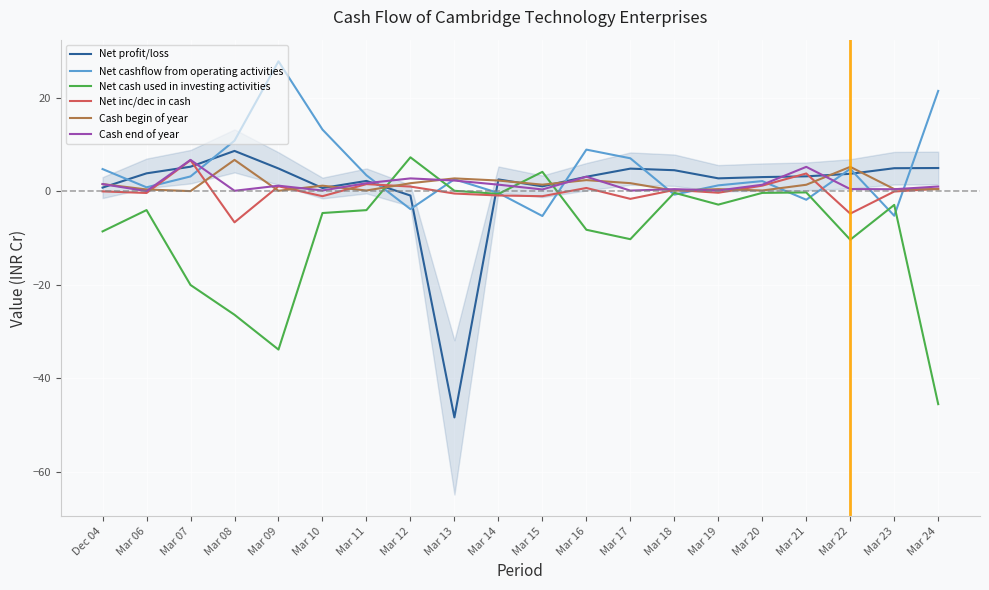

Which series has the widest spread of values?

Net profit/loss